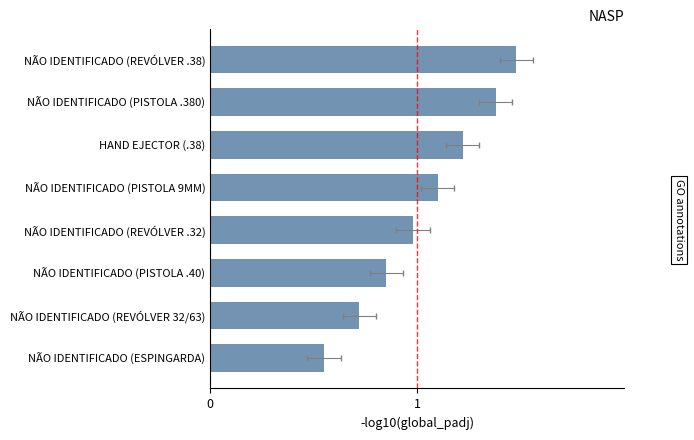

The chart shows a value of 1.5 at NÃO IDENTIFICADO (REVÓLVER .38). True or false?

True